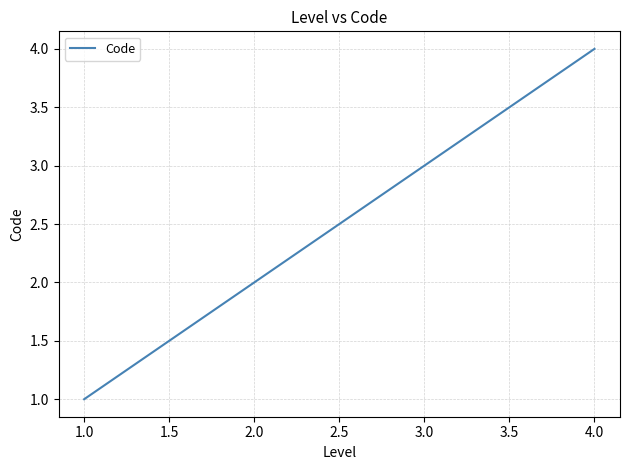

What is the sum of all values?

10